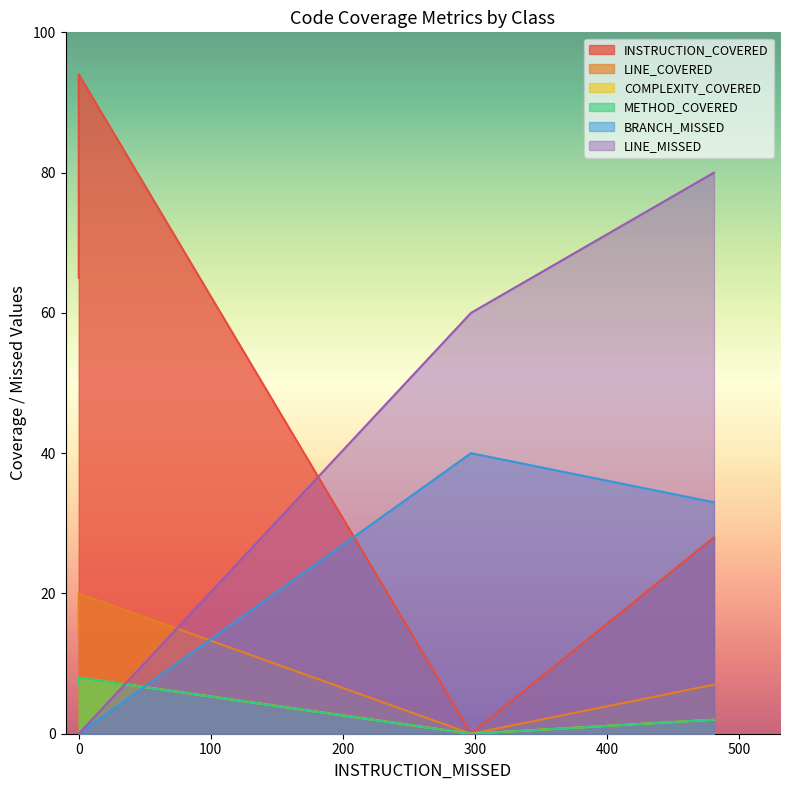

The value of INSTRUCTION_COVERED at EmailGenerator is 28. True or false?

True